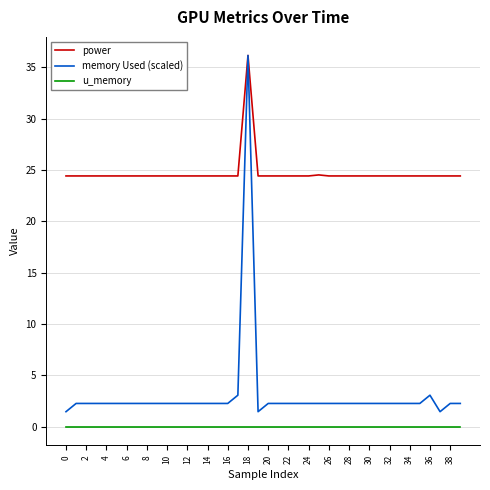

What is the lowest value of the memory Used (scaled) series?

1.5